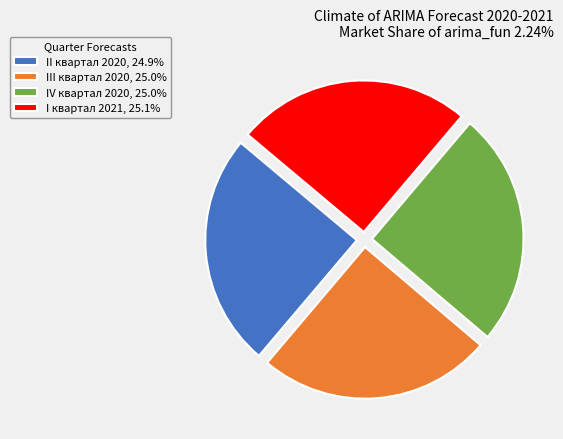

What is the ratio of the value at I квартал 2021, 25.1% to the value at II квартал 2020, 24.9%?

1.0